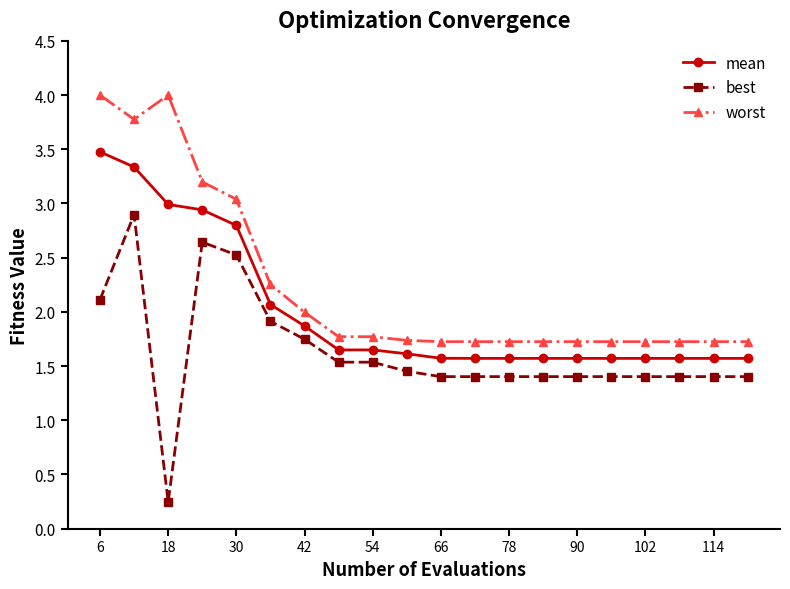

What is the maximum value for best?

2.9